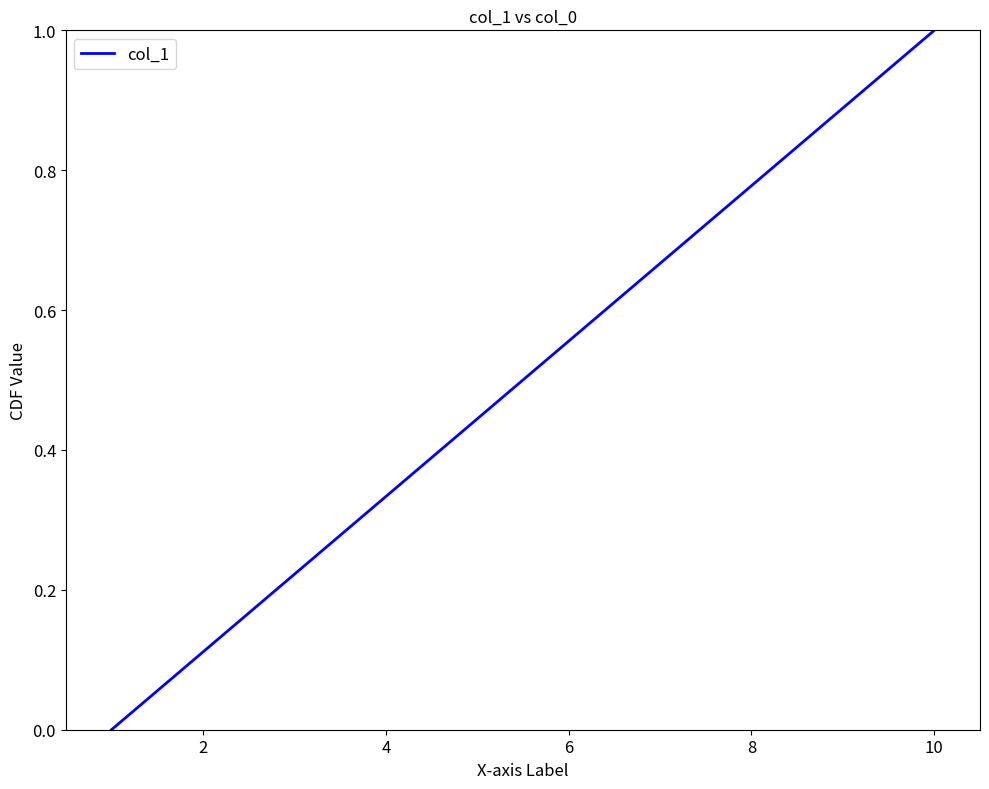

What is the maximum value shown in the chart?

1.0